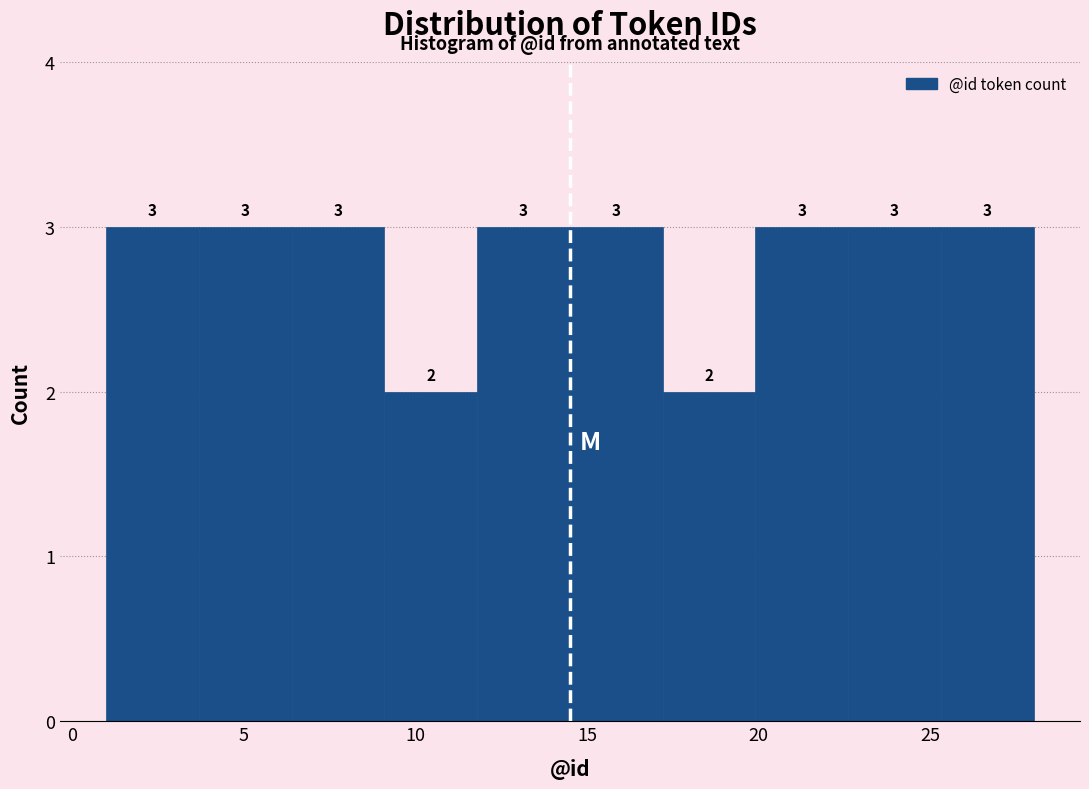

Reading left to right, transcribe this chart: for each bar, give the range it covers on the x-axis and its height. The bar edges are not printed on the chart, so give them approximately, as read against the axis.

1.0 to 3.7: 3
3.7 to 6.4: 3
6.4 to 9.1: 3
9.1 to 11.8: 2
11.8 to 14.5: 3
14.5 to 17.2: 3
17.2 to 19.9: 2
19.9 to 22.6: 3
22.6 to 25.3: 3
25.3 to 28.0: 3